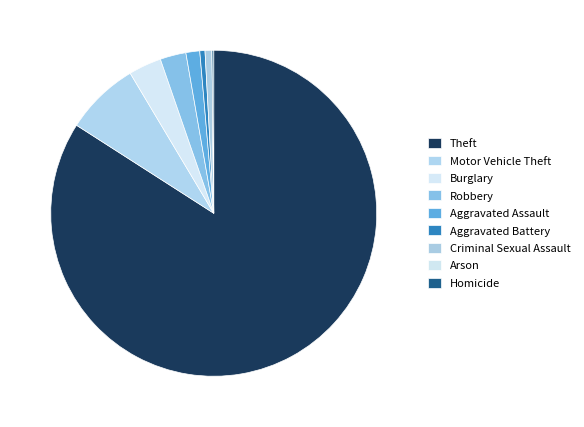

Approximately how many times larger is the value at Motor Vehicle Theft compared to Homicide?

43.0